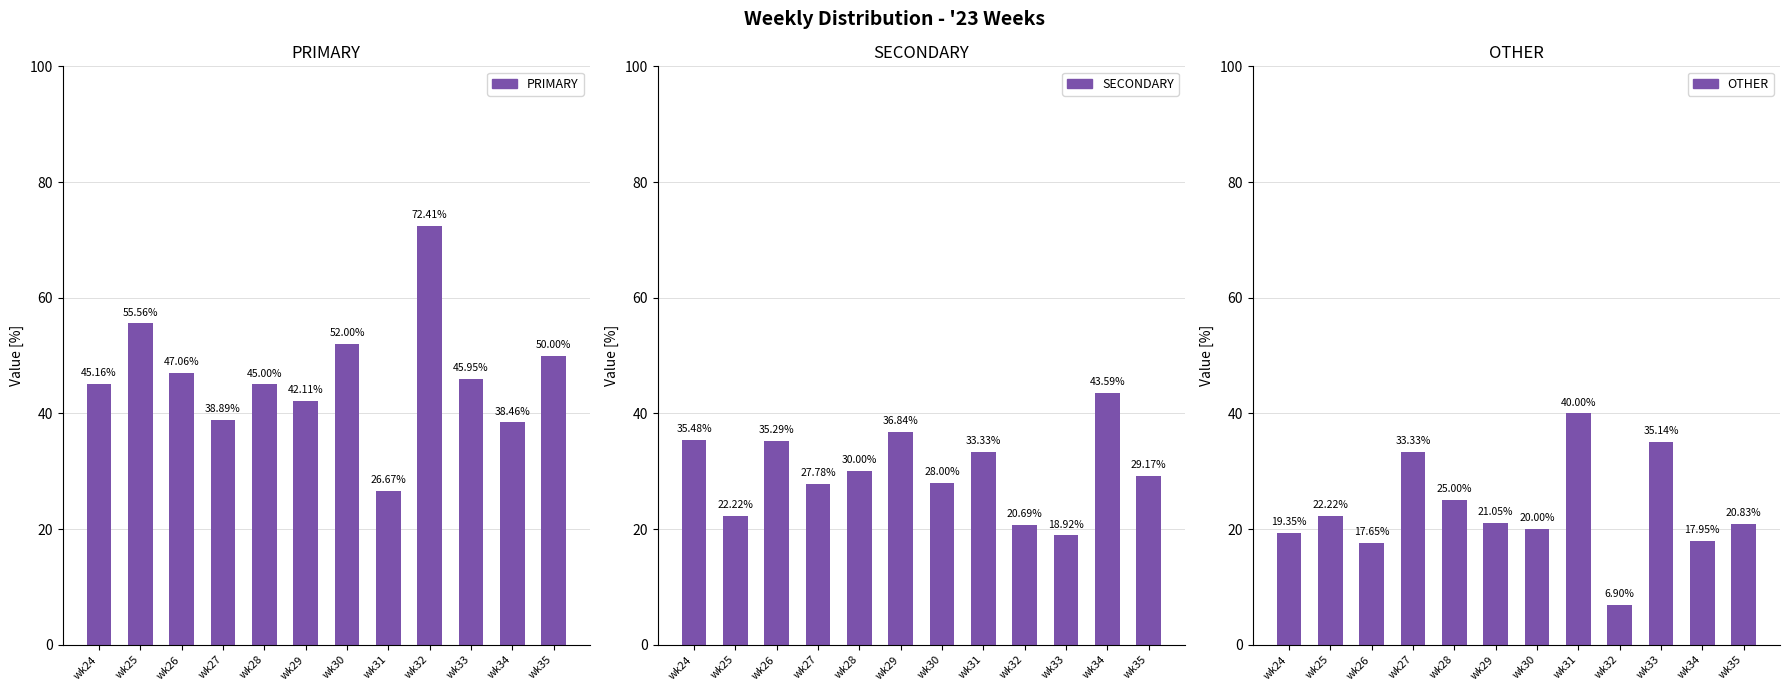

How many distinct data groups are displayed?

3